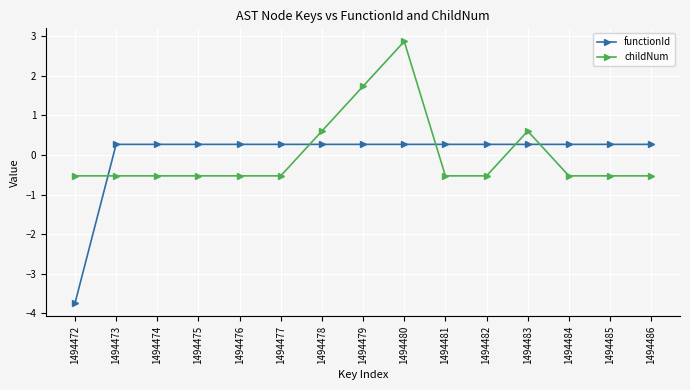

True or false: childNum has more than 1 points higher than both neighbors.

True